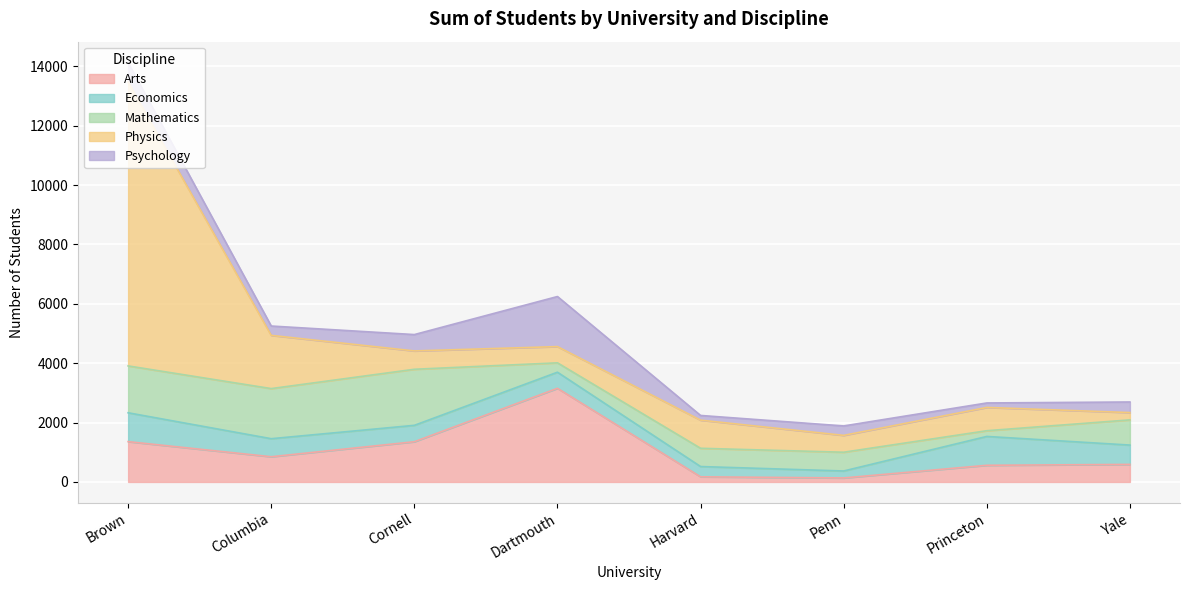

How many interior local valleys does the Physics series have?

2